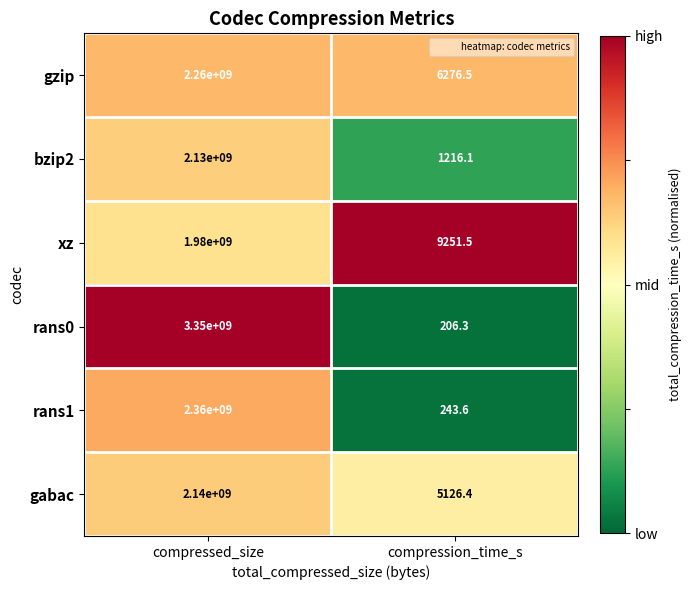

Which series has the widest spread of values?

rans0